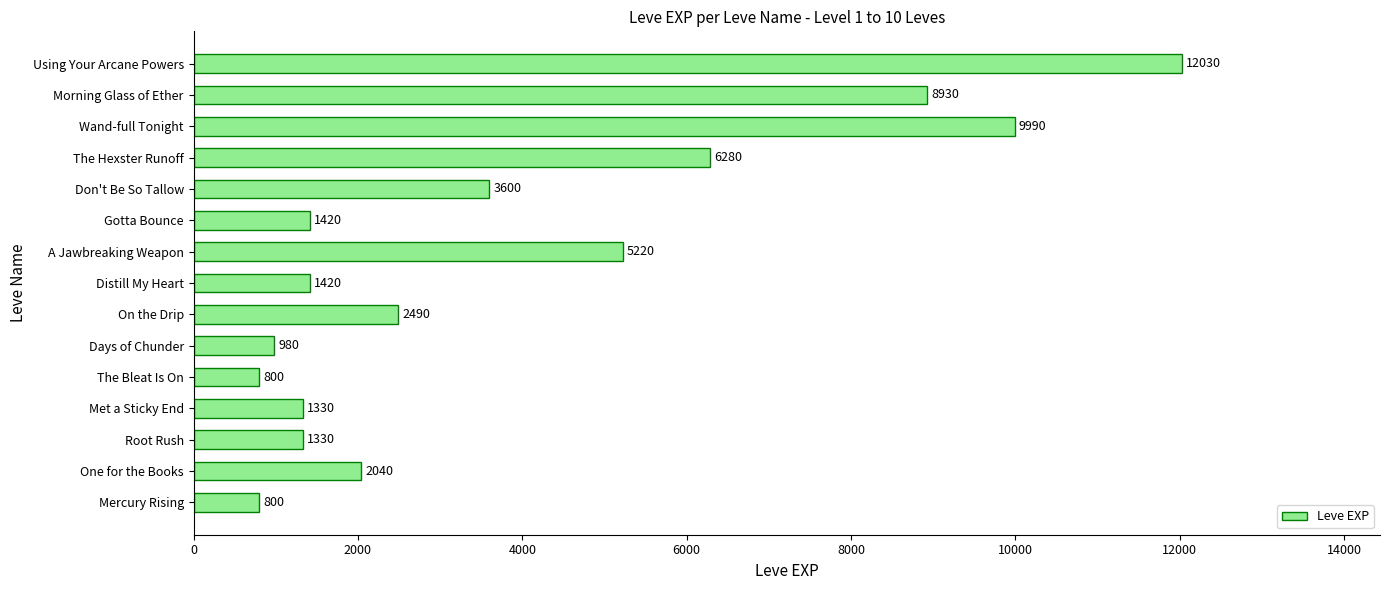

What is the difference between the maximum and minimum values?

11230